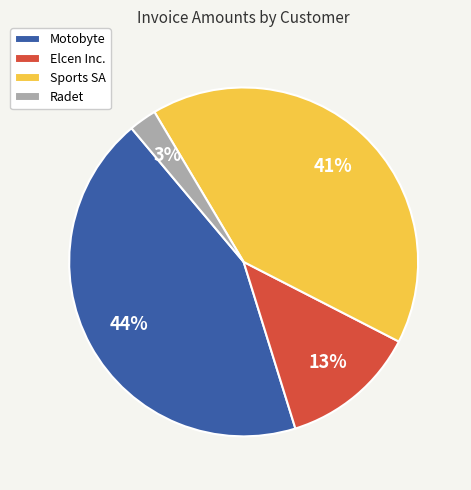

Is there any slice that represents more than half of the pie?

No